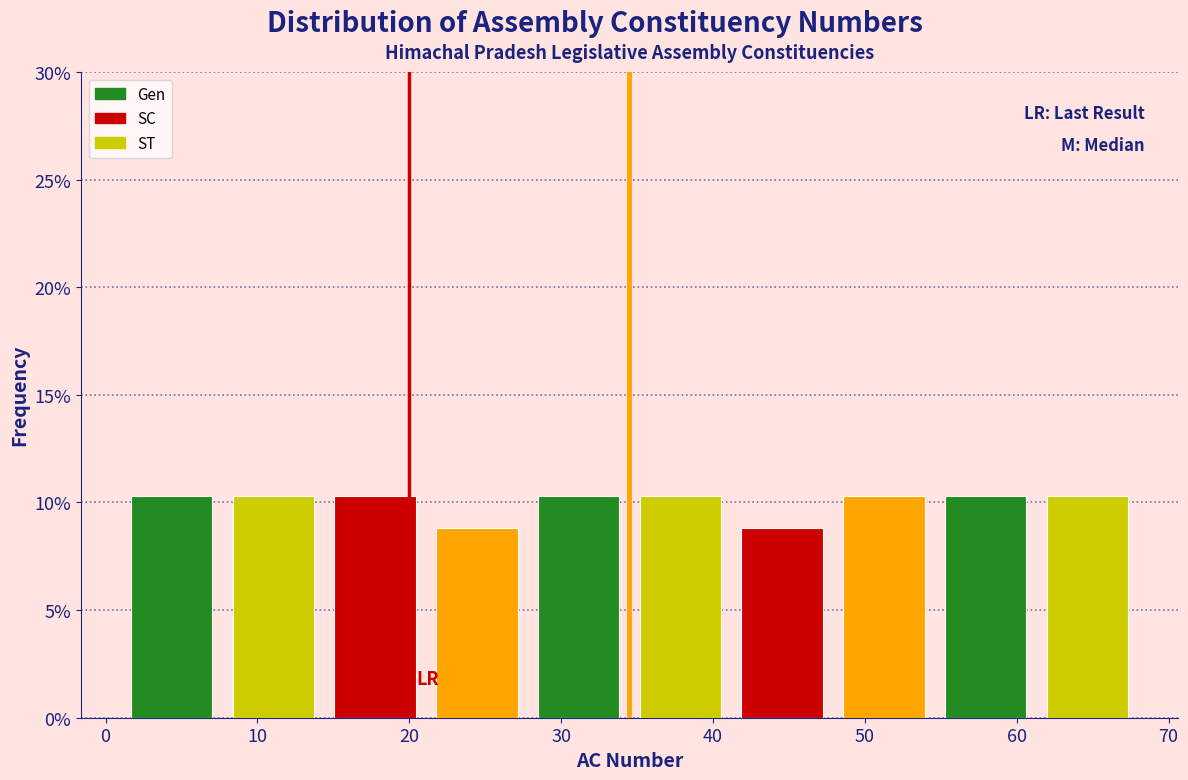

Reading left to right, list every bar in this chart as the range it spans on the x-axis followed by its height. Neither the bar edges nor the heights are printed on the chart, so give them approximately, as read against the axes.

1.0 to 7.7: 10.5
7.7 to 14.4: 10.5
14.4 to 21.1: 10.5
21.1 to 27.8: 9.0
27.8 to 34.5: 10.5
34.5 to 41.2: 10.5
41.2 to 47.9: 9.0
47.9 to 54.6: 10.5
54.6 to 61.3: 10.5
61.3 to 68.0: 10.5